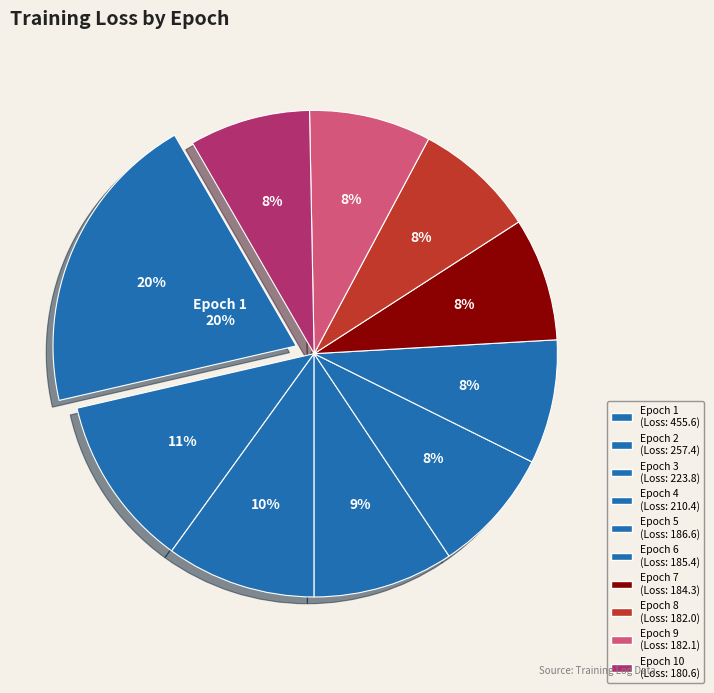

What is the largest slice in the pie chart?

Epoch 1